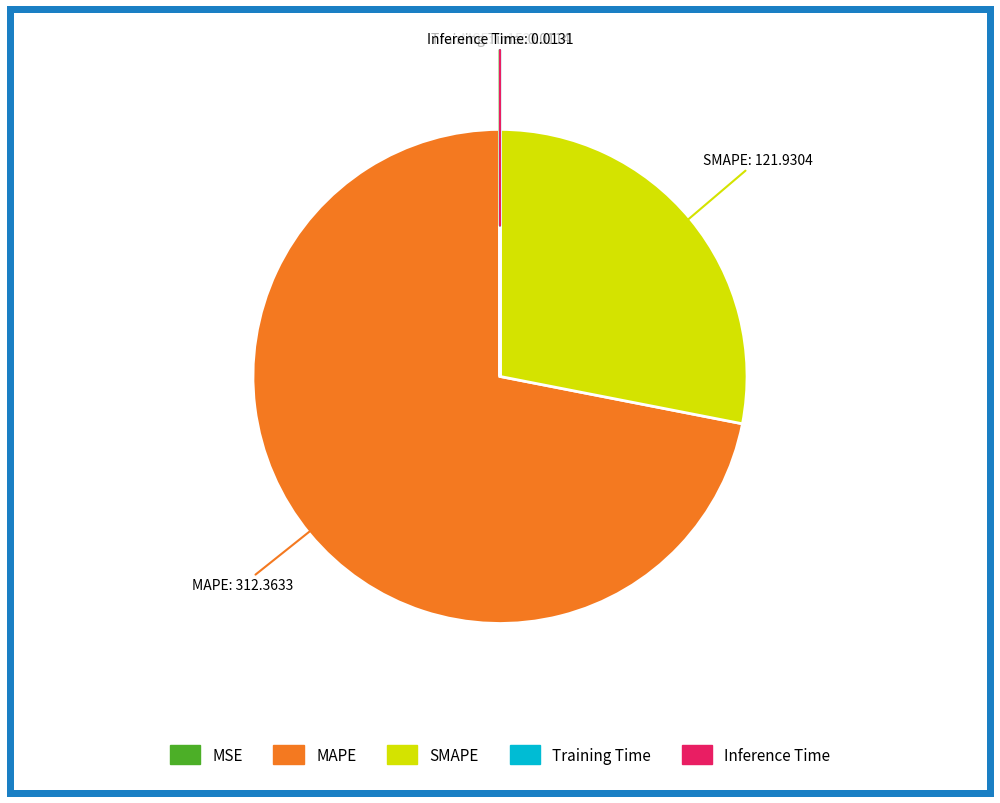

Which category accounts for the majority?

MAPE